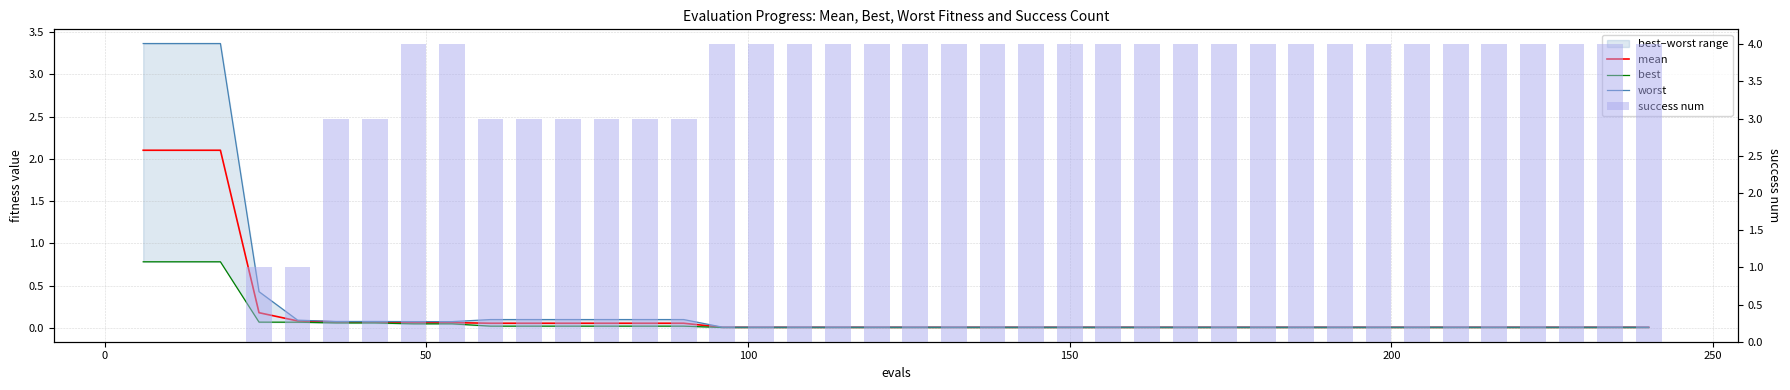

What is the difference between the maximum and minimum values in the worst series?

3.4